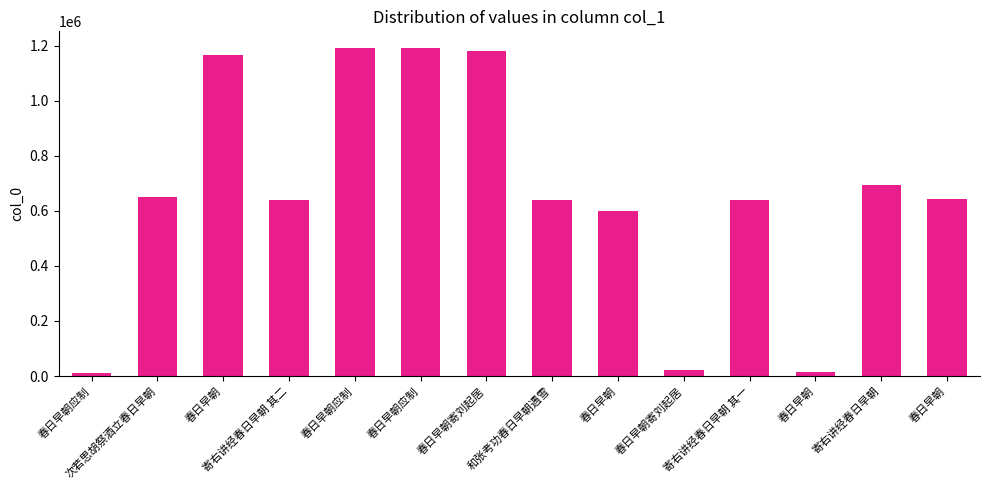

Count the number of categories in the chart.

14